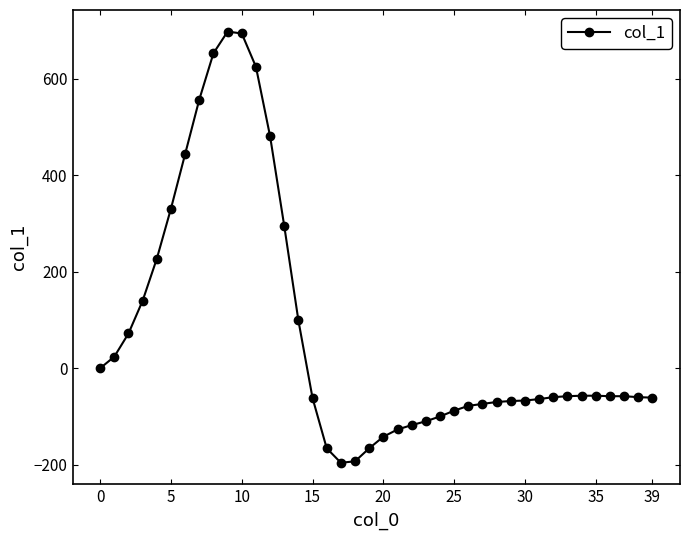

What is the difference between the maximum and minimum values?

894